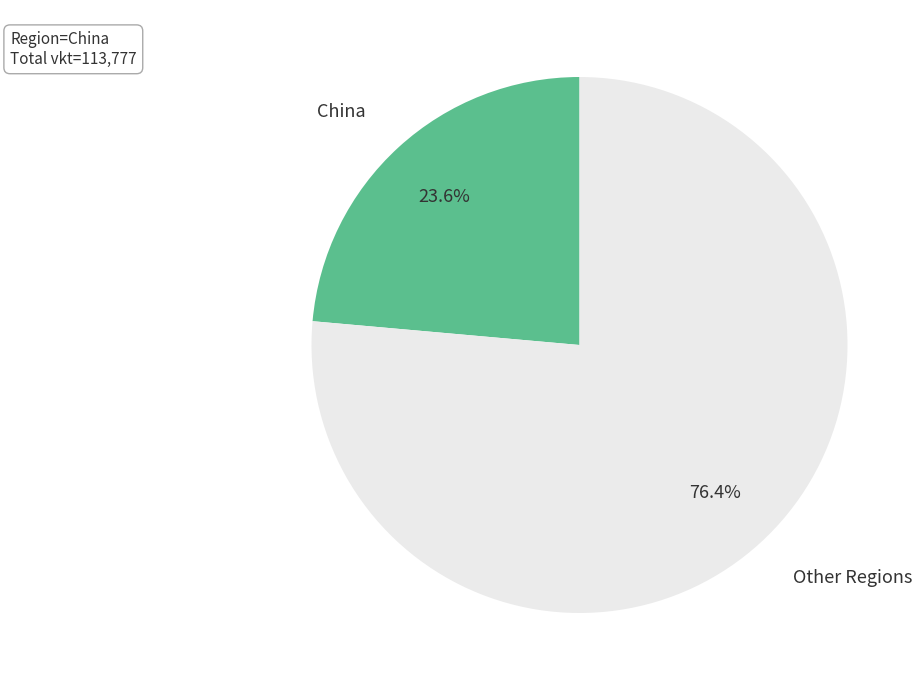

Is there a majority slice in this chart?

Yes